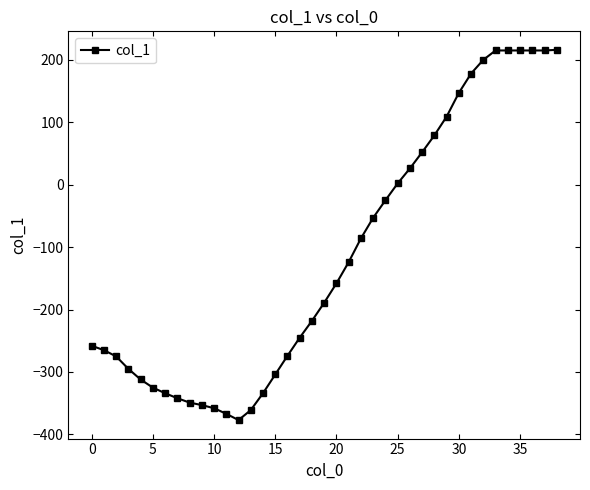

What is the value of the 24th point from the left?

-53